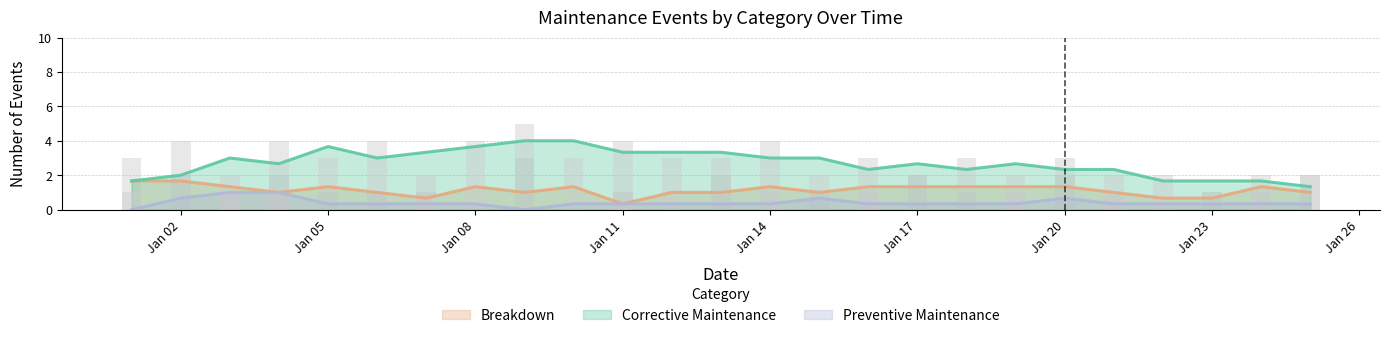

What is the sum of all BREAKDOWN values?

30